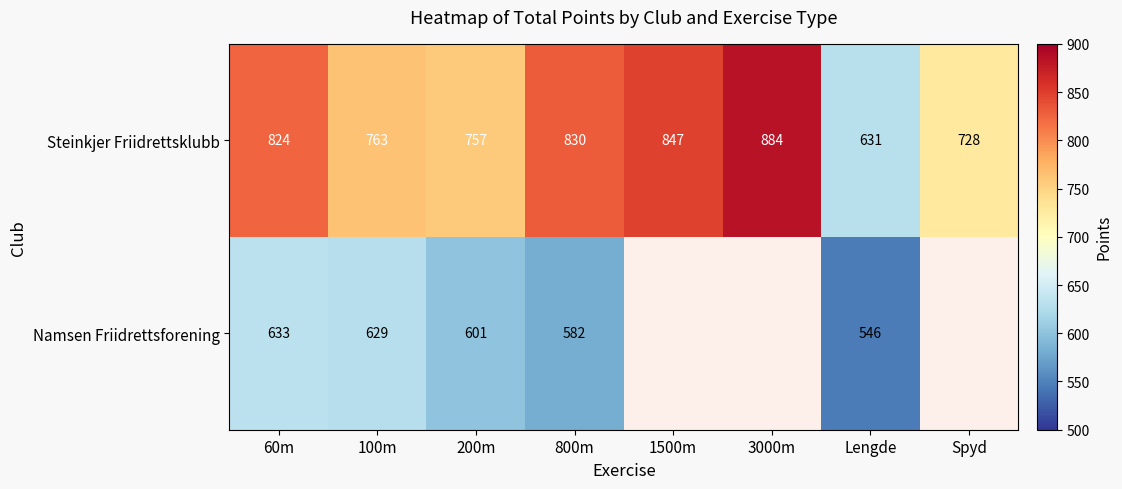

What is the minimum value shown in the chart?

546.0